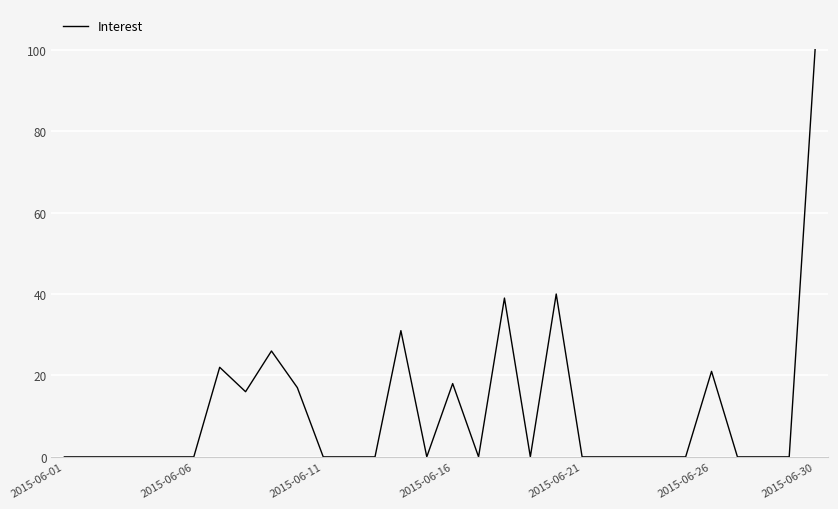

What is the difference between the maximum and second lowest values?

100